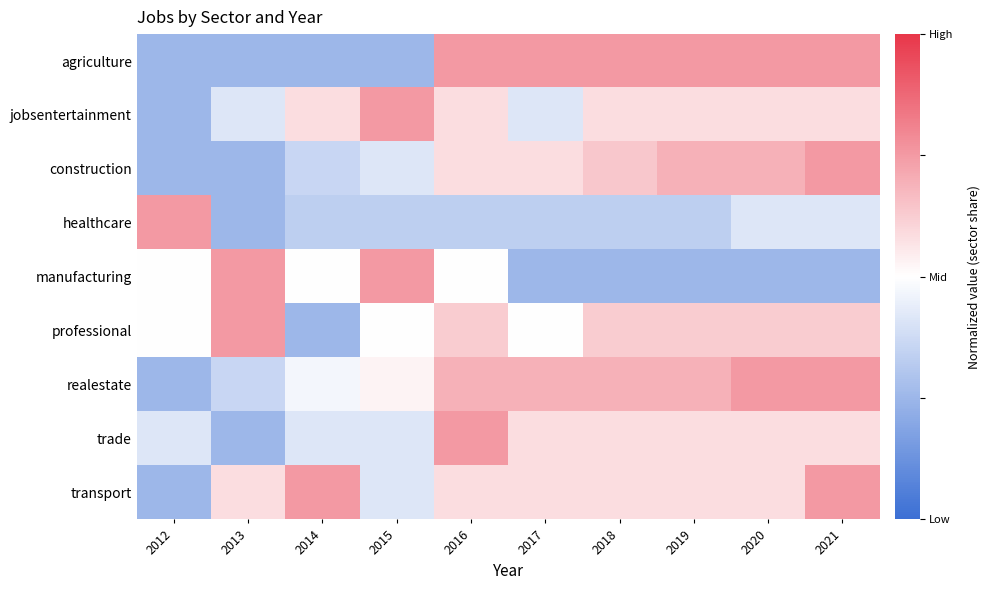

Count the number of categories in the chart.

10